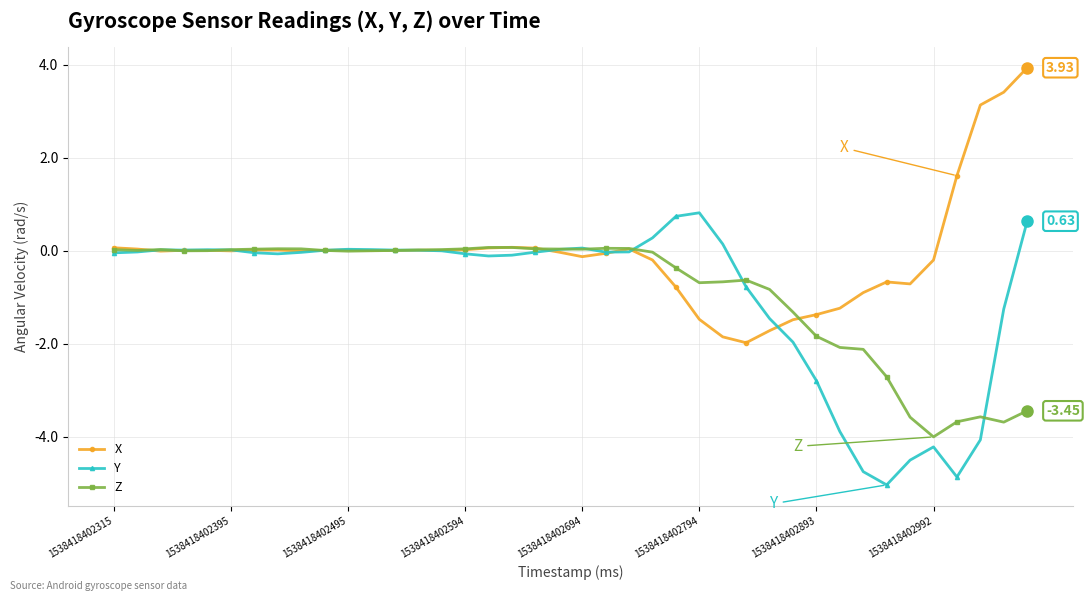

True or false: Z has more than 0 interior local peaks.

True